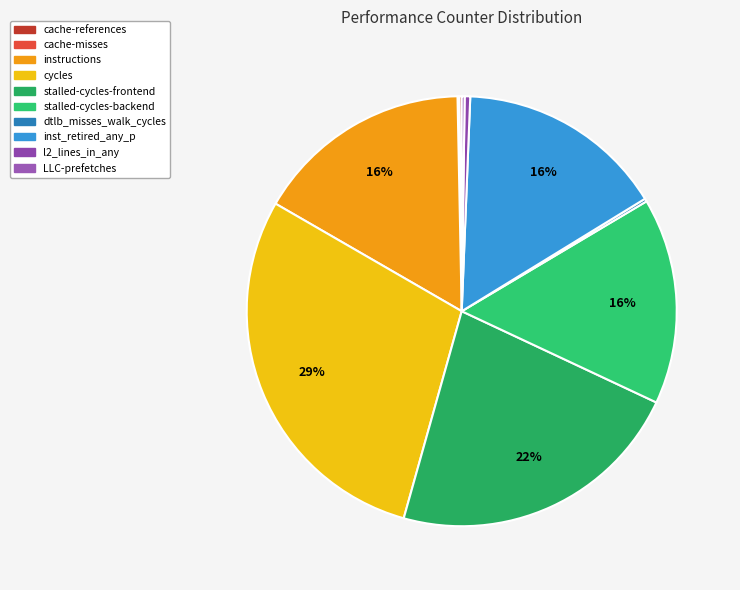

To the nearest percent, what is the difference between the largest and smallest slice percentages?

29%